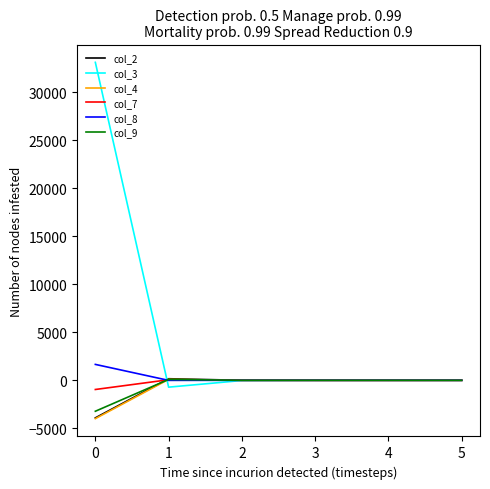

What is the difference between the second highest and second lowest values in the col_4 series?

1.7